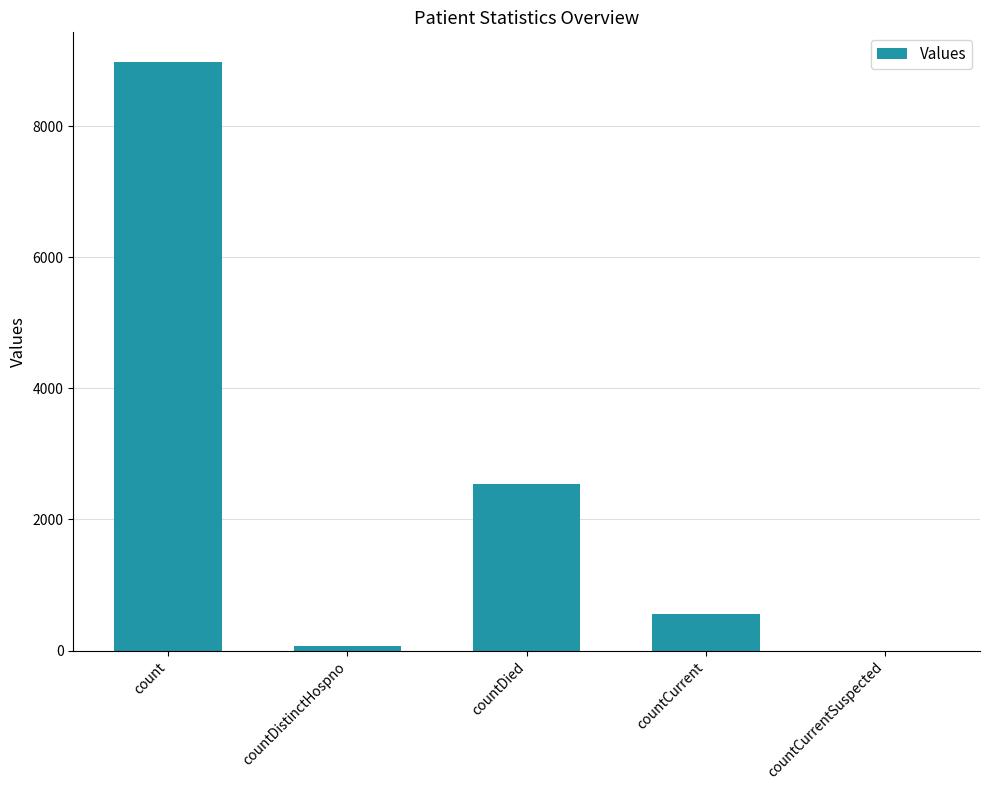

Which label corresponds to the largest value in the chart?

count